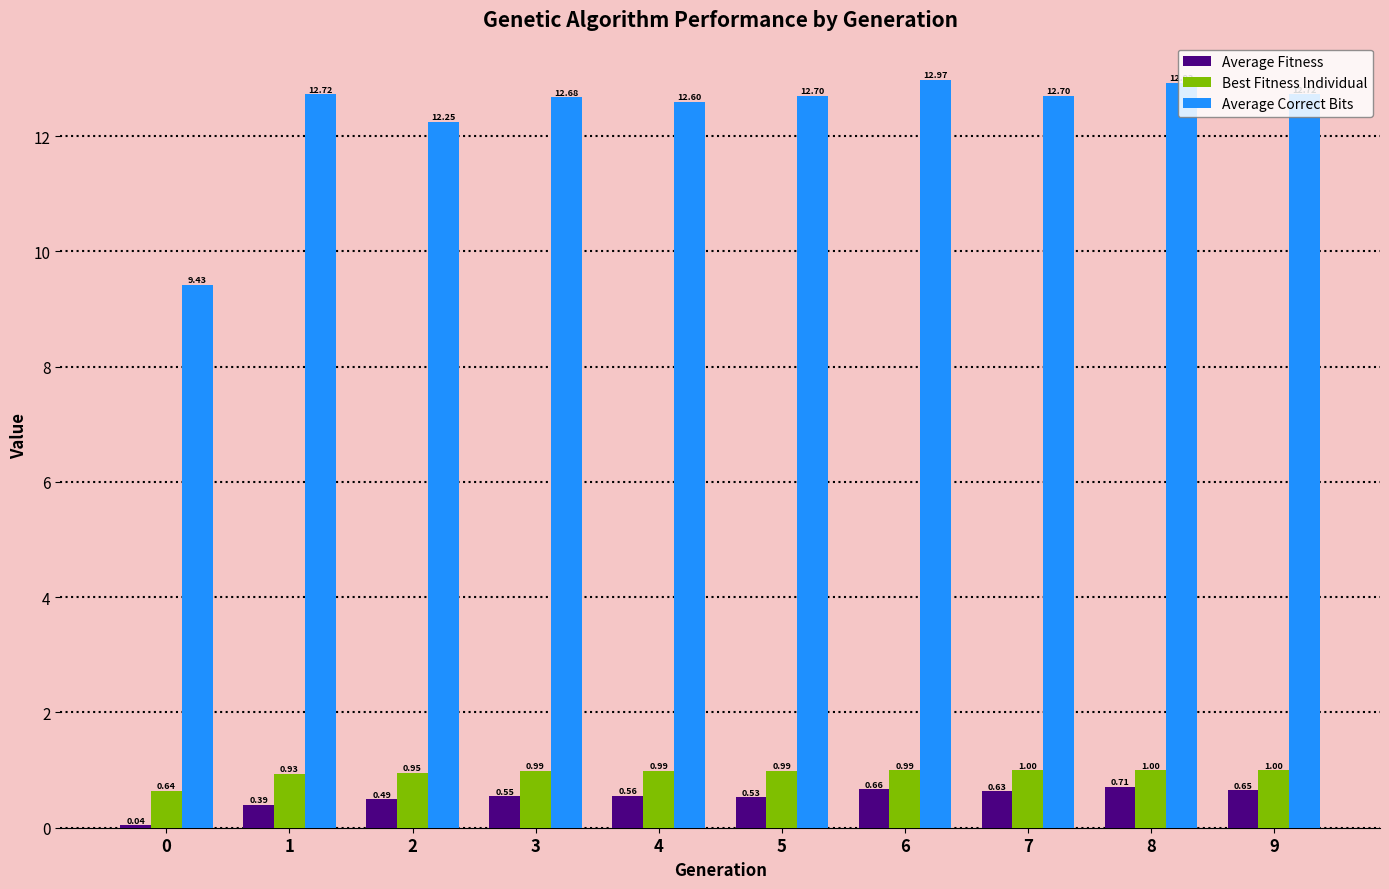

The Best Fitness Individual series shows 1.0 at 9. True or false?

True